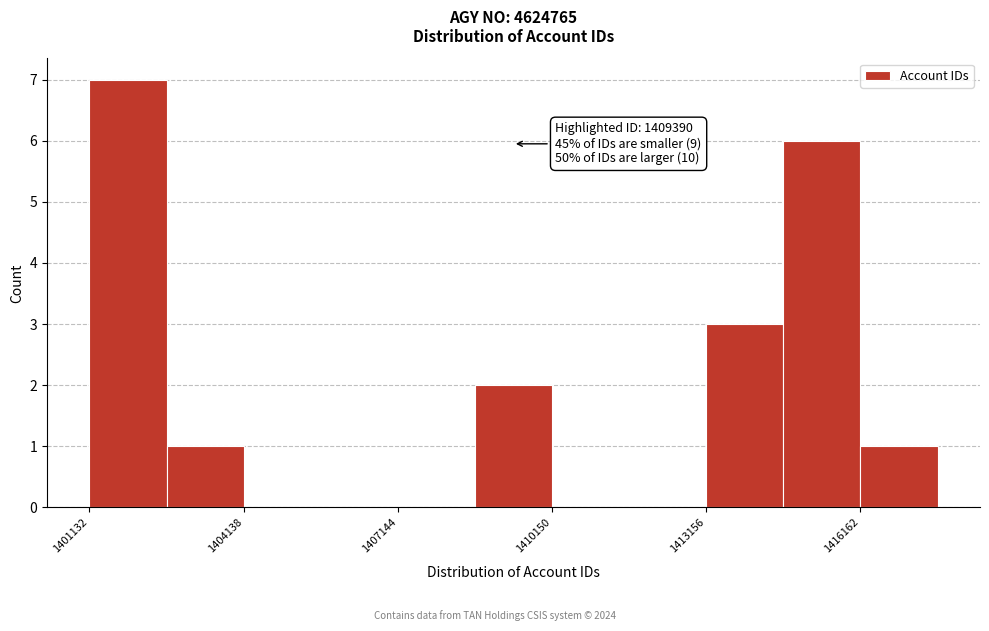

Read against the x-axis, roughly where is the centre of the tallest bar?

1402000